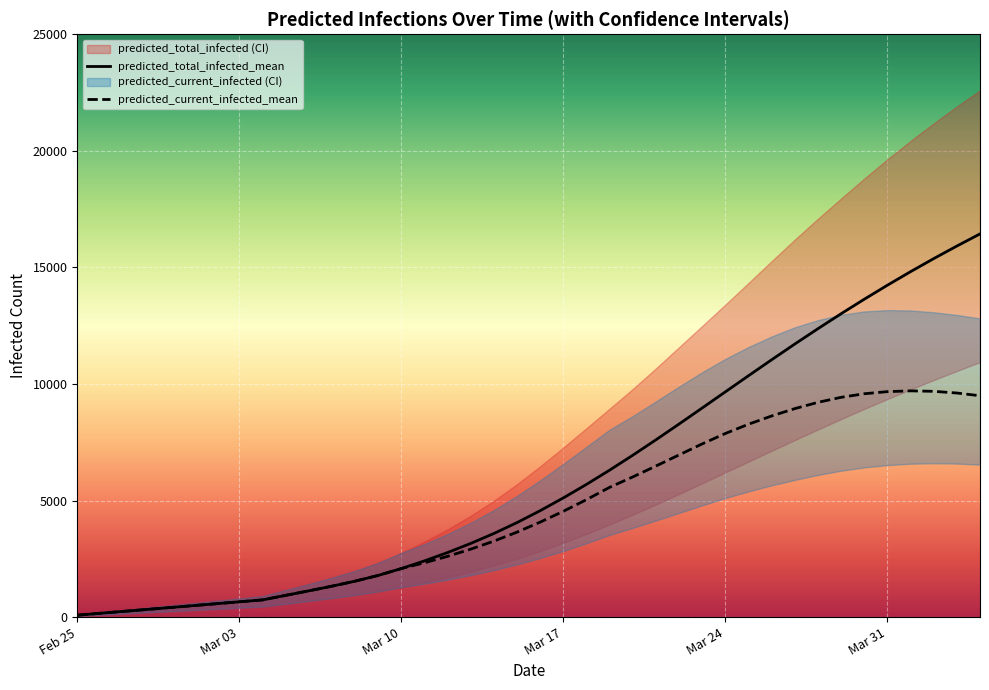

How many lines are shown in the chart?

6